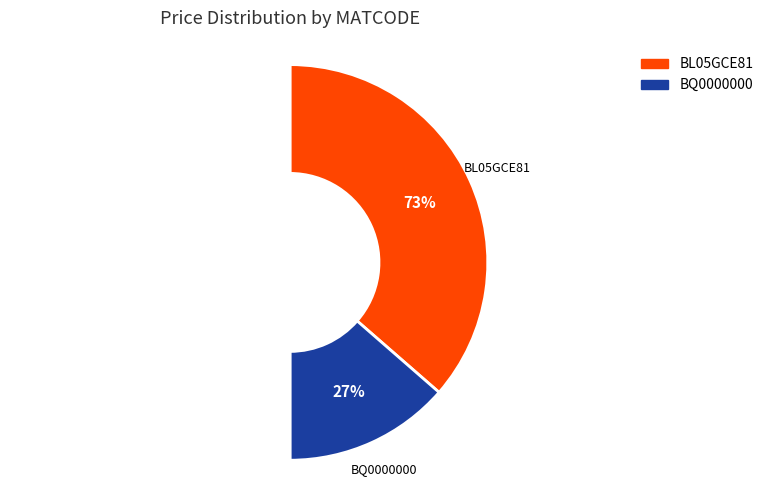

Does any single category account for the majority?

Yes